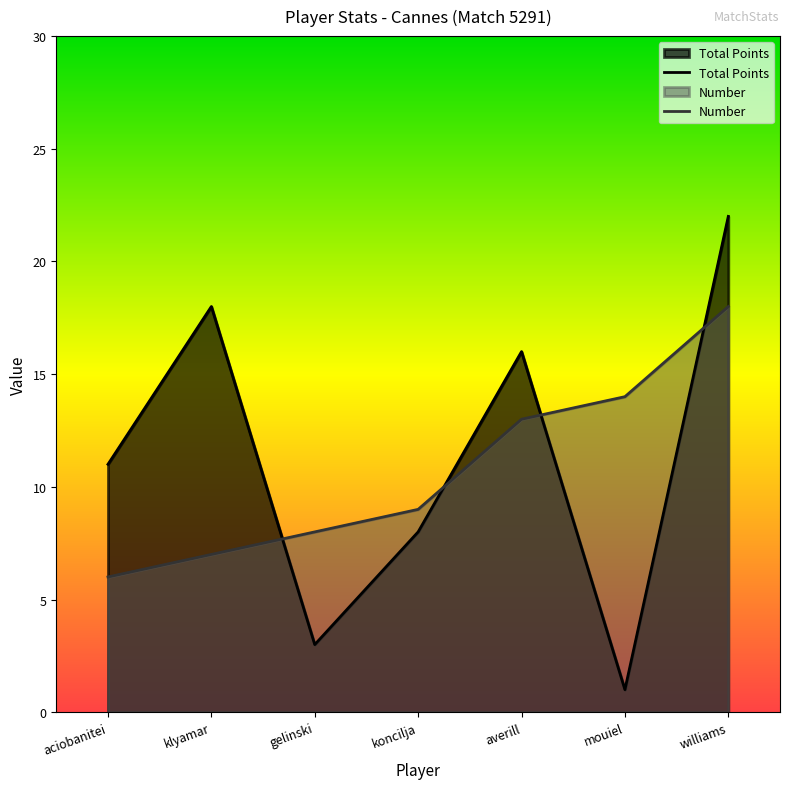

Between which two adjacent categories do Number and Total Points first intersect?

klyamar and gelinski